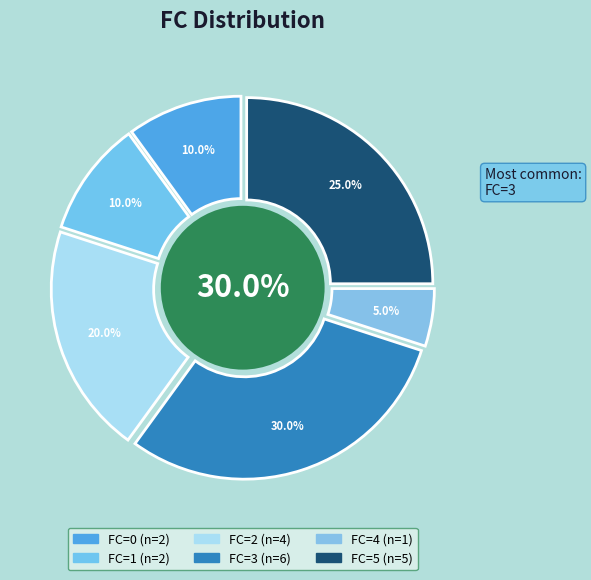

The FC=2 slice represents 1% of the pie. True or false?

False